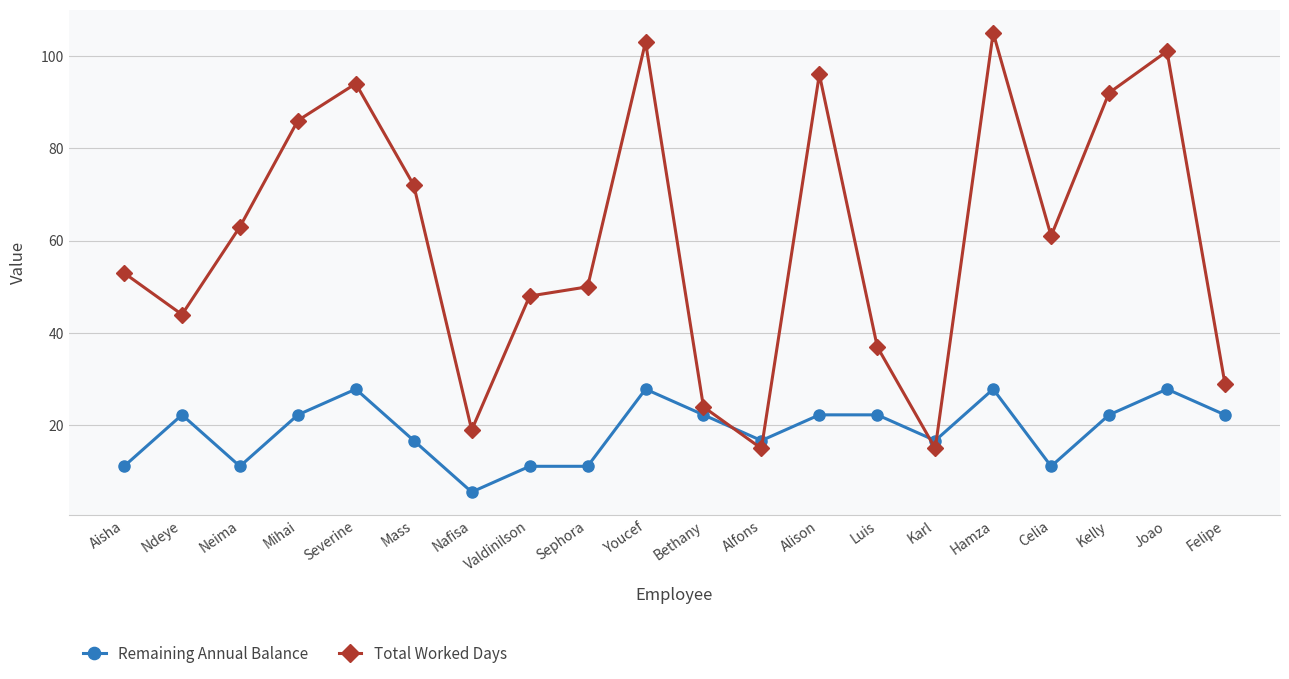

What is the lowest value of the Remaining Annual Balance series?

5.6